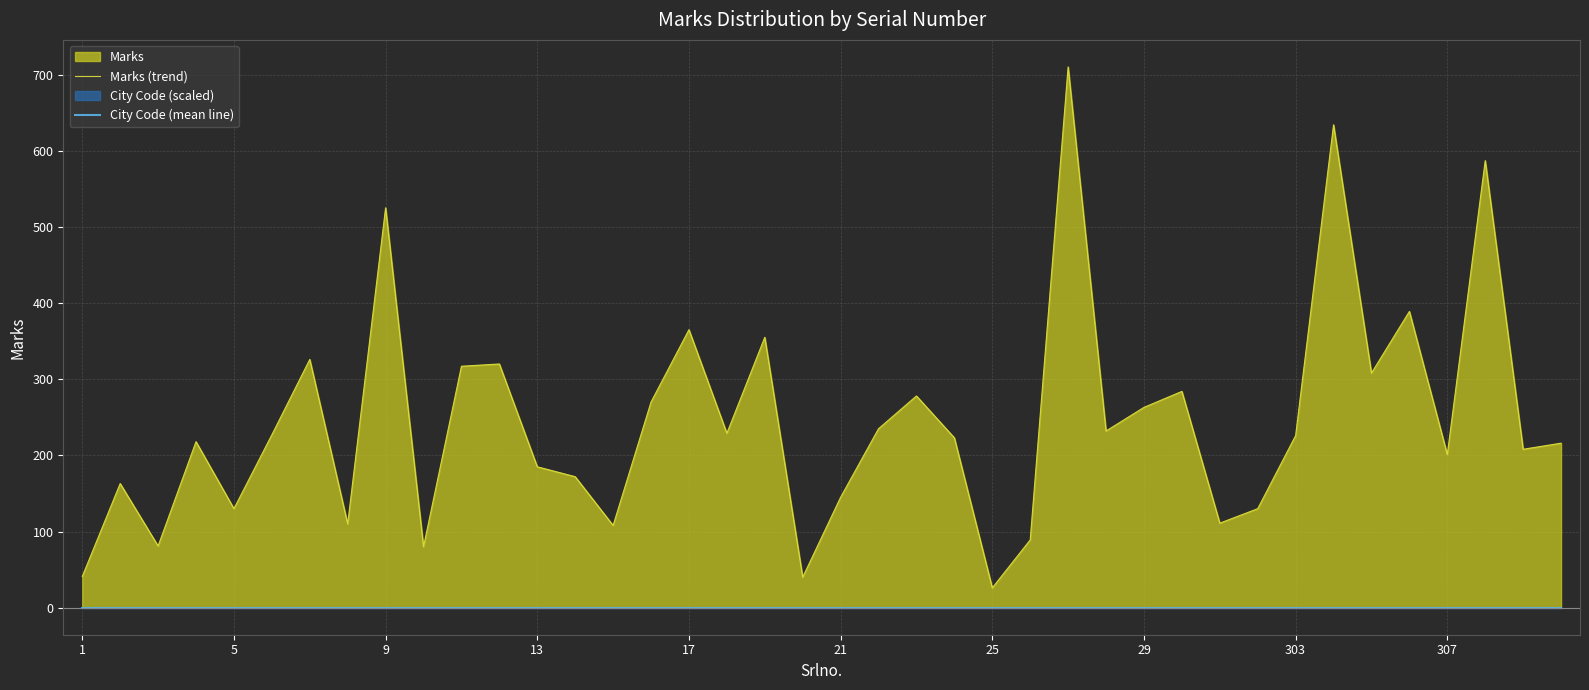

The value of City Code (mean line) at 21 is 0. True or false?

True